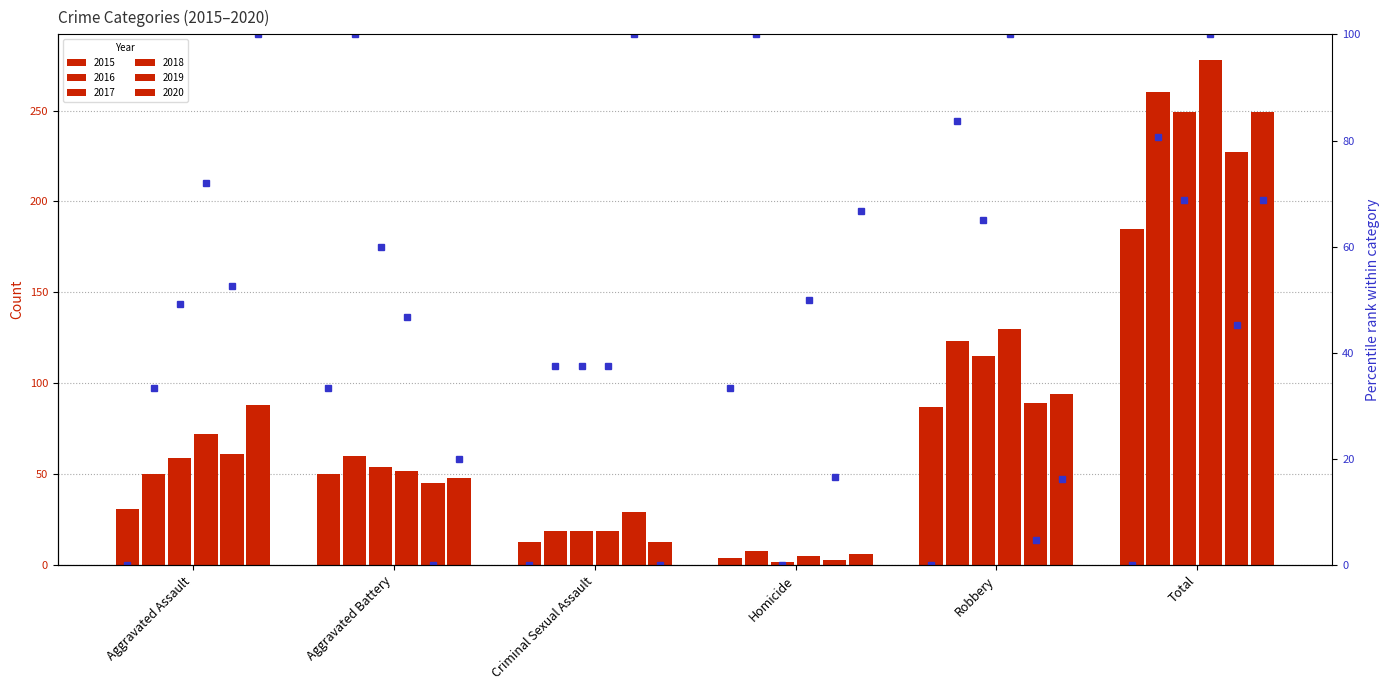

The value at Aggravated Battery is 44.5. True or false?

False